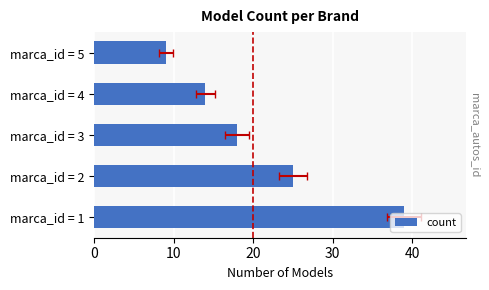

What is the value of the 5th bar from the left?

9